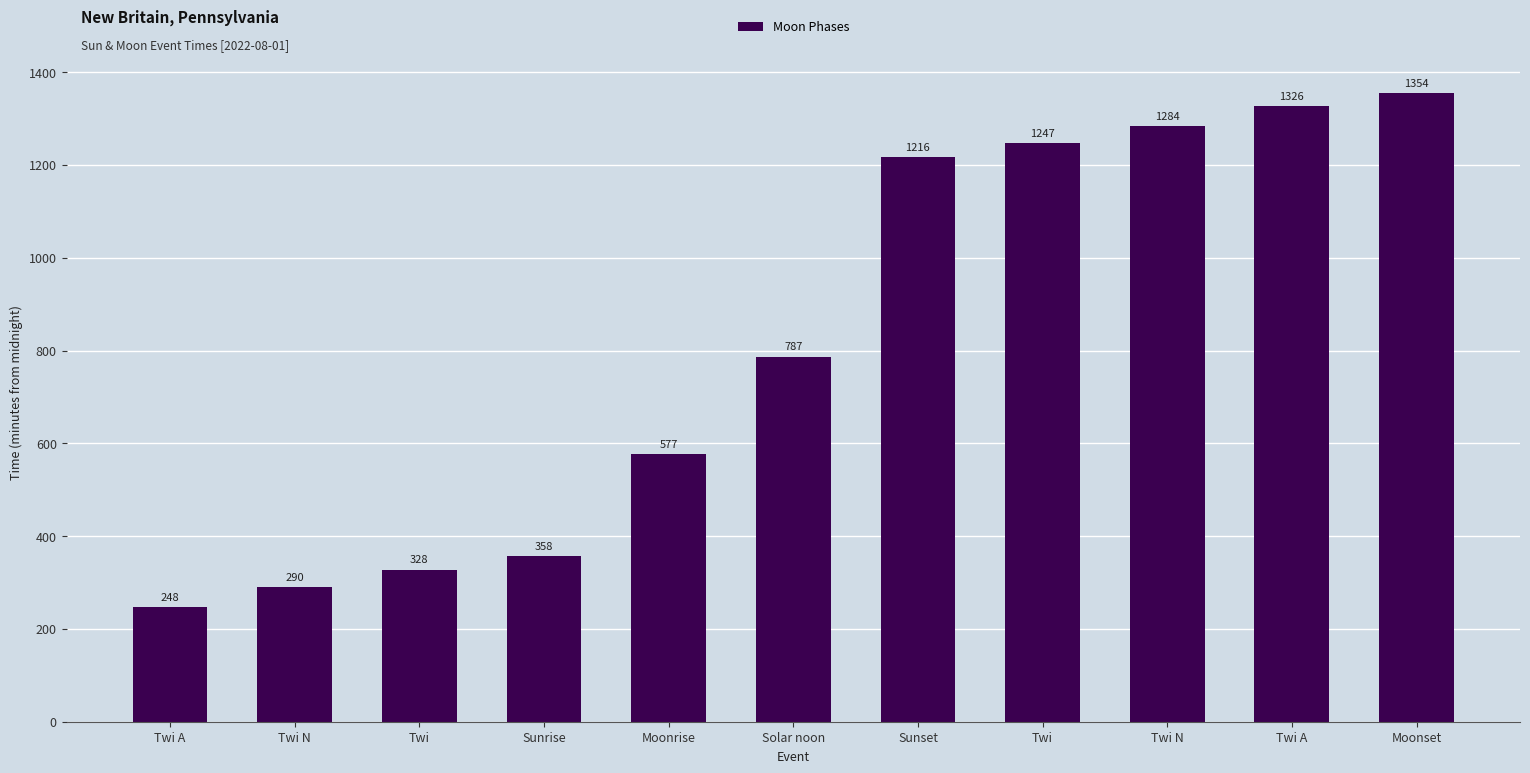

How many values are below 787?

5